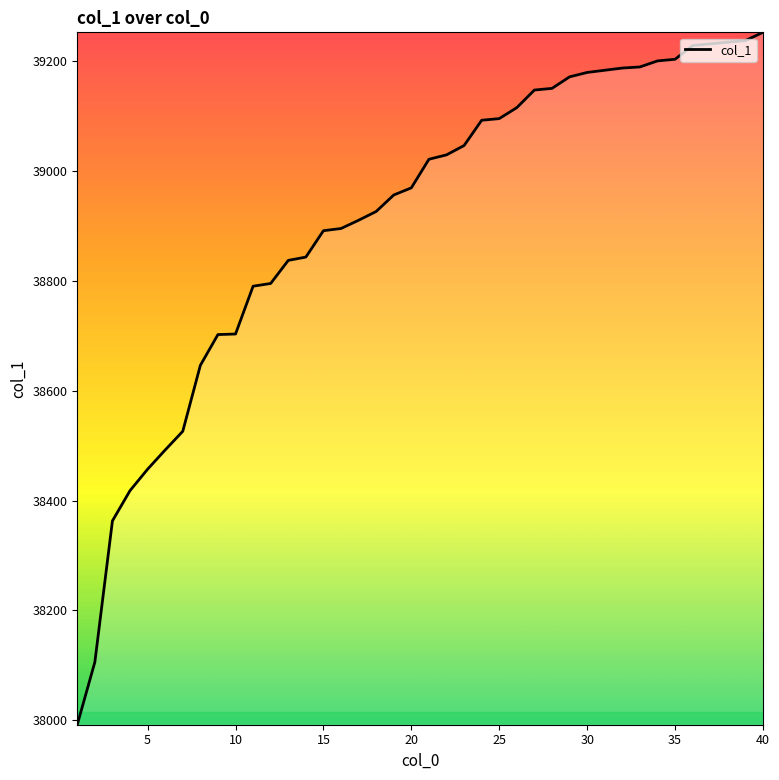

What is the difference between the maximum and minimum values?

1260